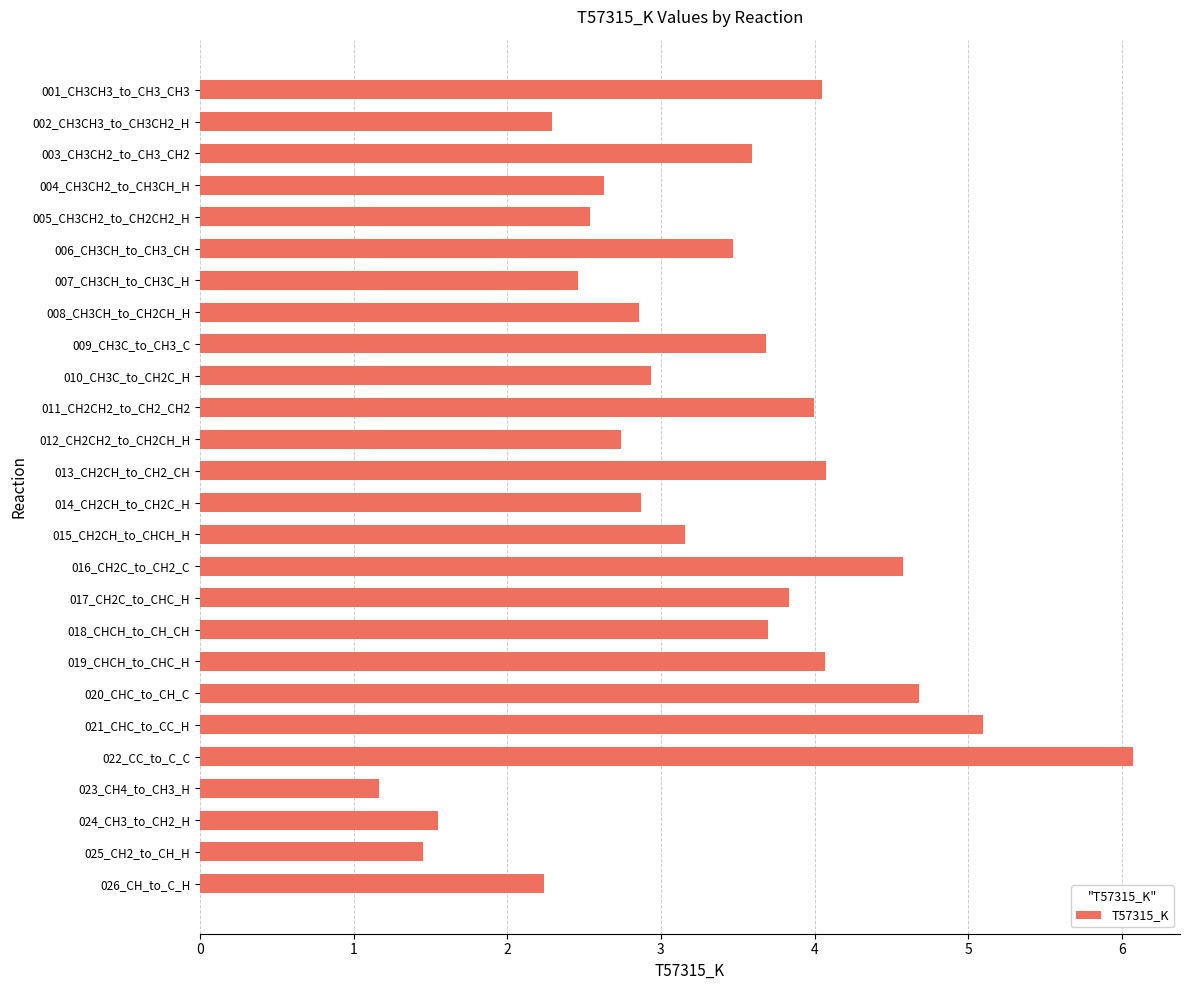

How many values are below 3?

12